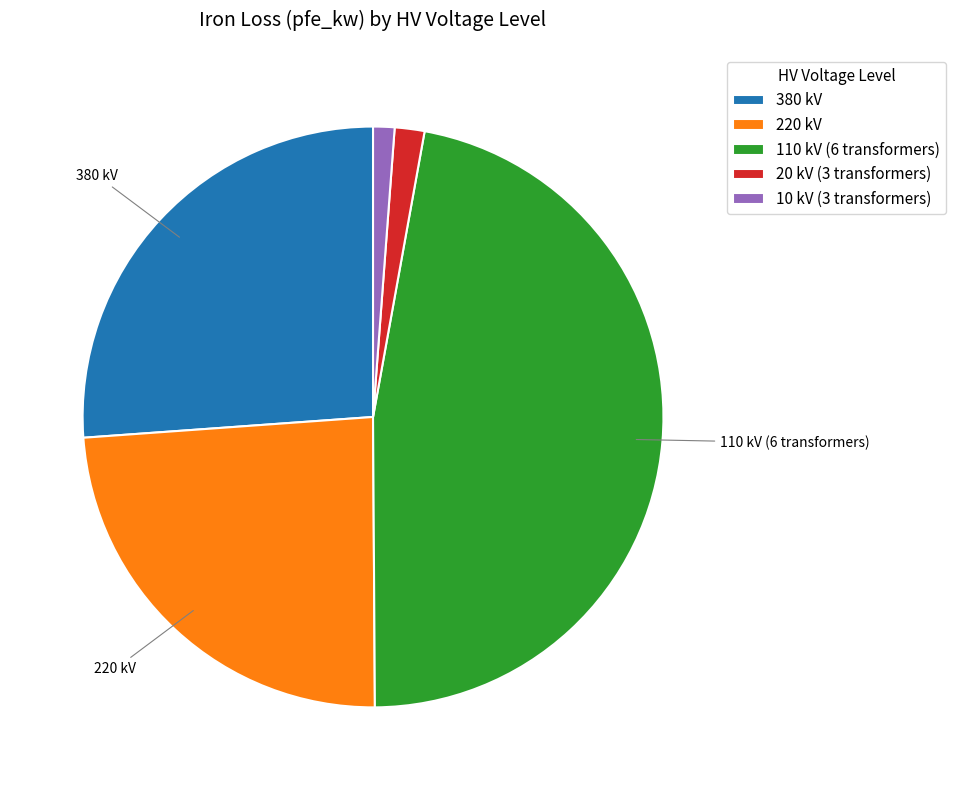

Do 10 kV (3 transformers) and 110 kV (6 transformers) together represent more than half of the pie?

No